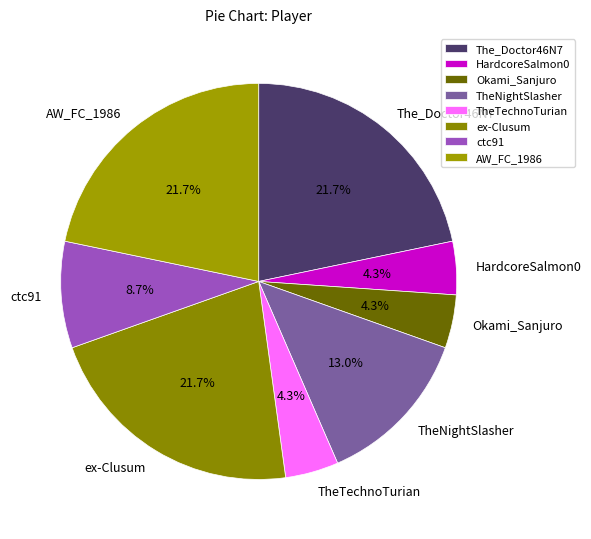

What percentage do ctc91 and TheTechnoTurian together represent?

13.0%